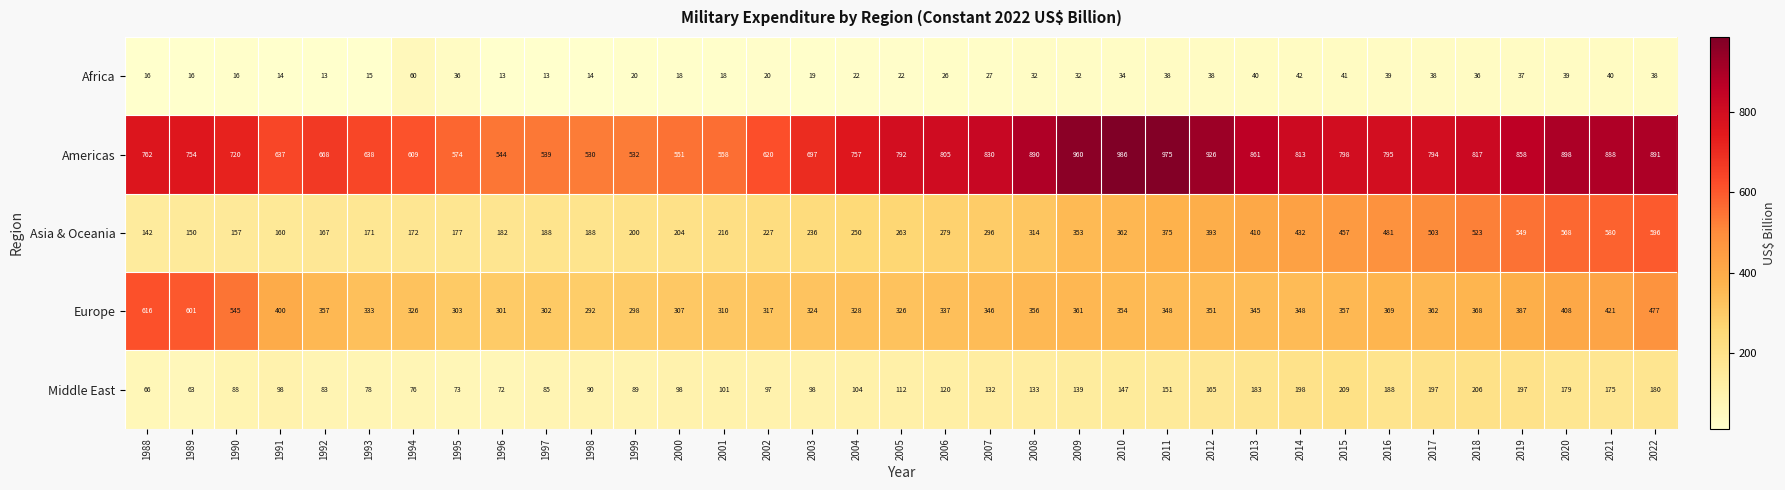

Which category has the highest value across all series?

2010